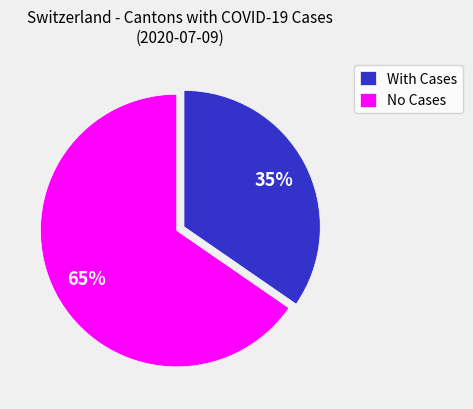

Which category accounts for the majority?

No Cases